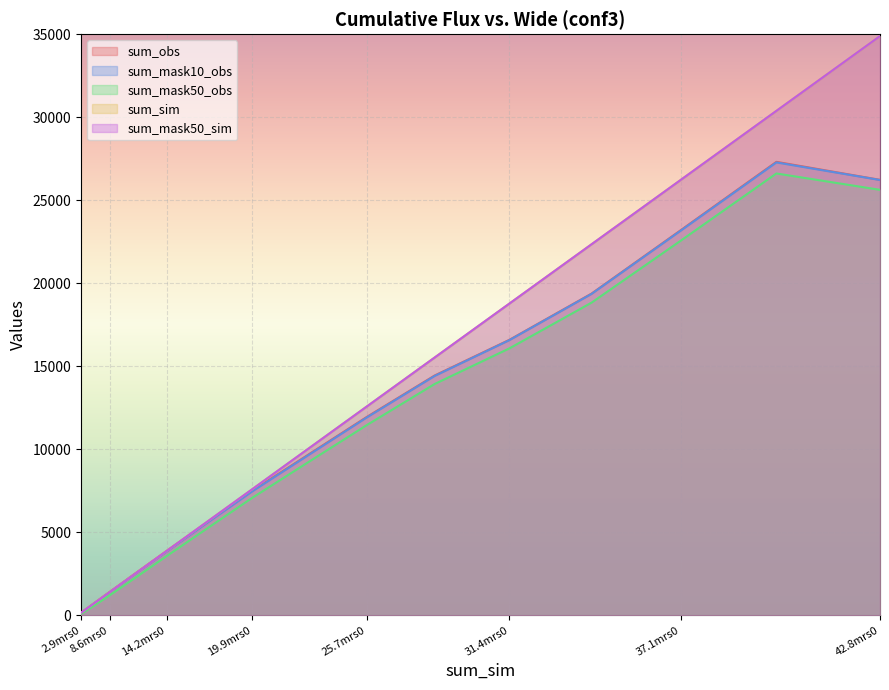

What is the difference between the second highest and minimum values in the sum_mask10_obs series?

26075.1